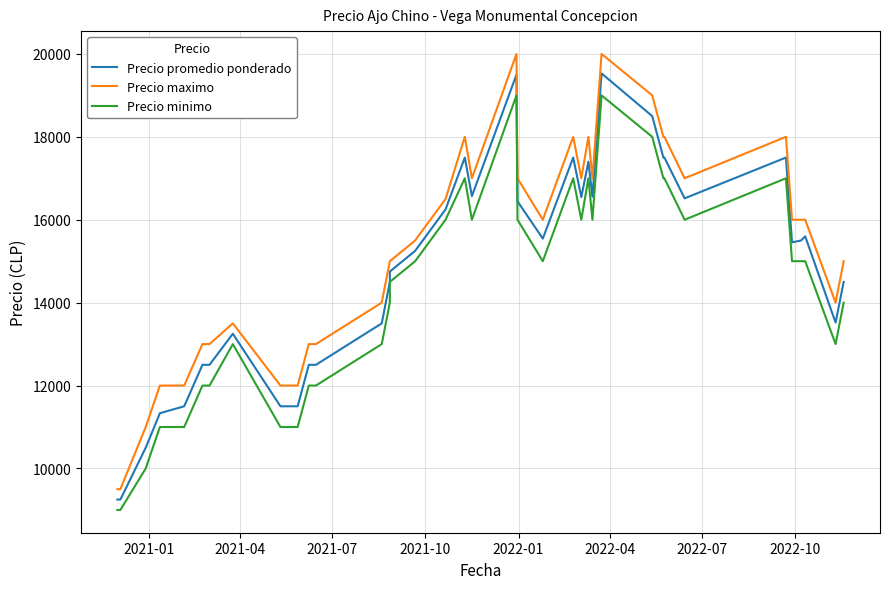

In Precio maximo, how many points are lower than both neighbors (excluding endpoints)?

6